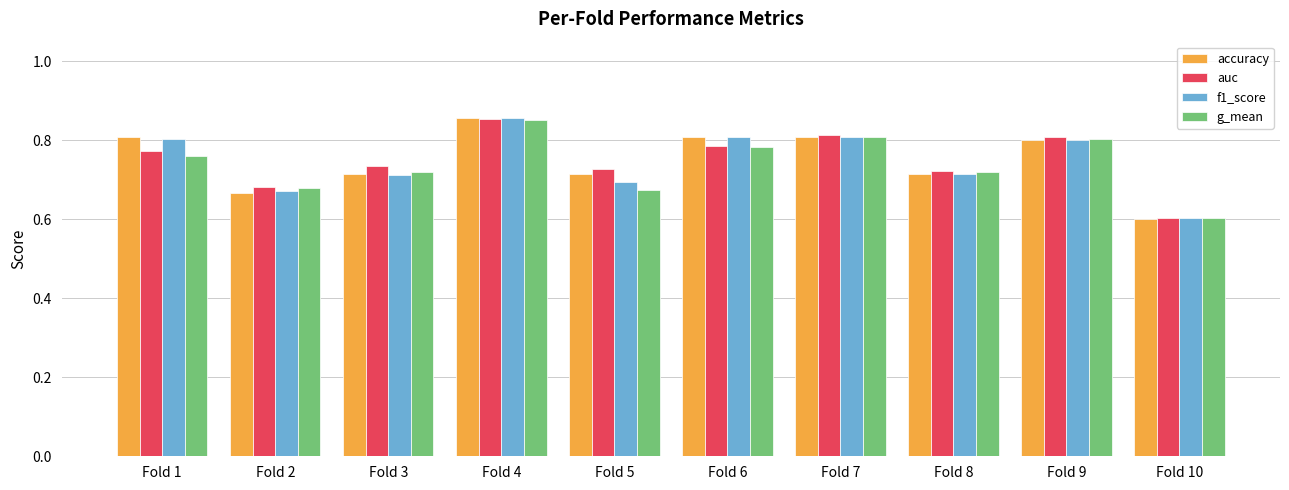

What are all the series names shown in the legend?

accuracy, auc, f1_score, g_mean